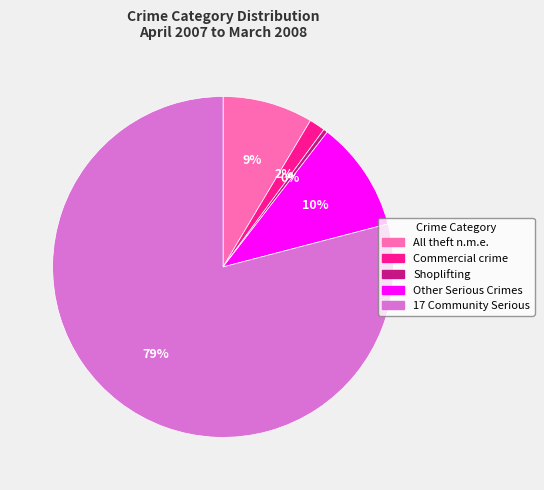

Is there any slice that represents more than half of the pie?

Yes